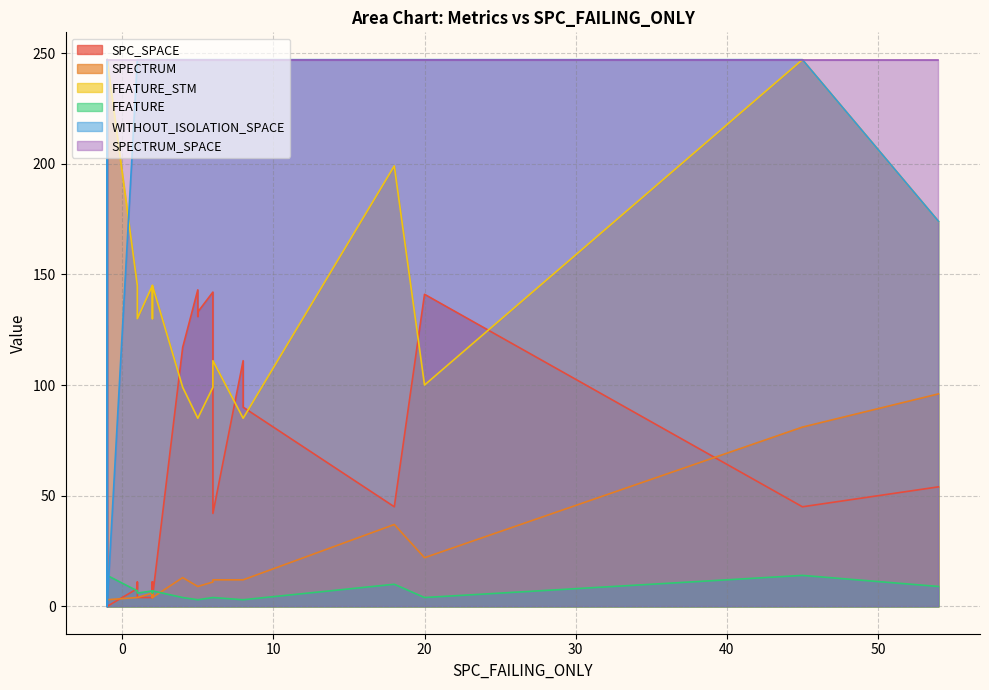

What is the difference between the FEATURE_STM values at 4 and 31?

102